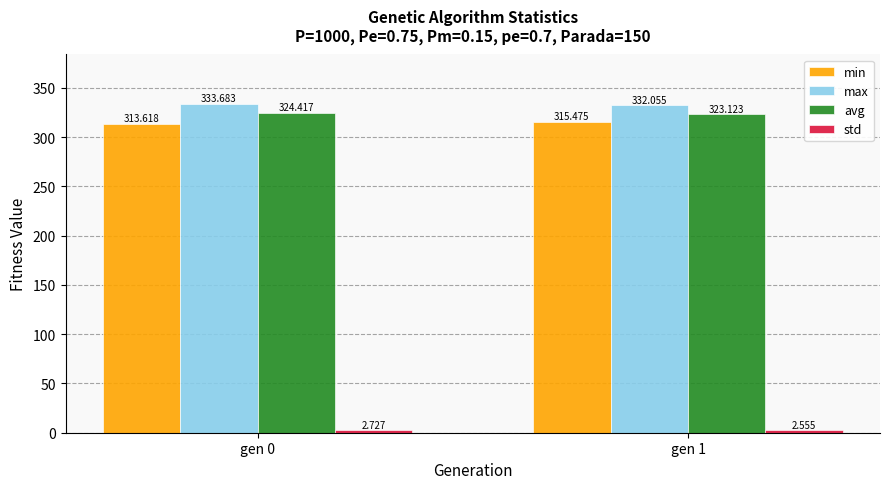

What is the value of the max bar at the 1st from the left?

333.7